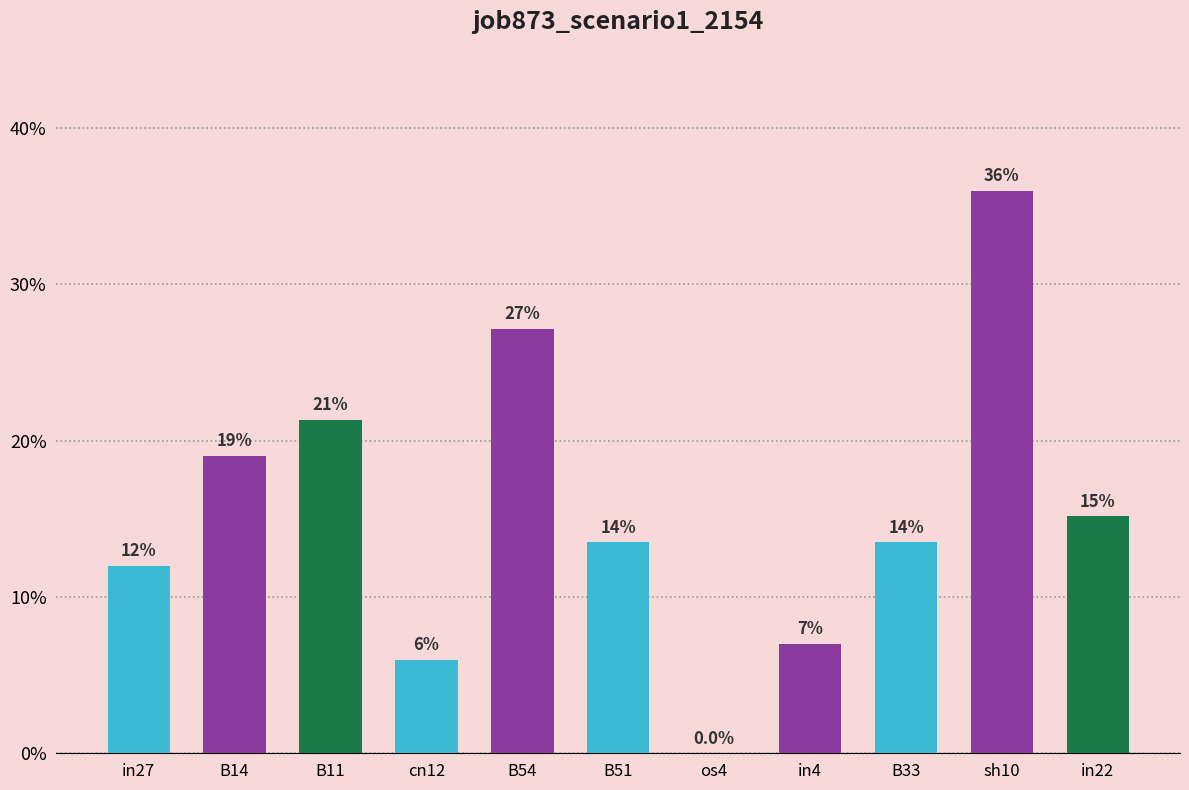

What is the label of the 10th bar from the left?

sh10